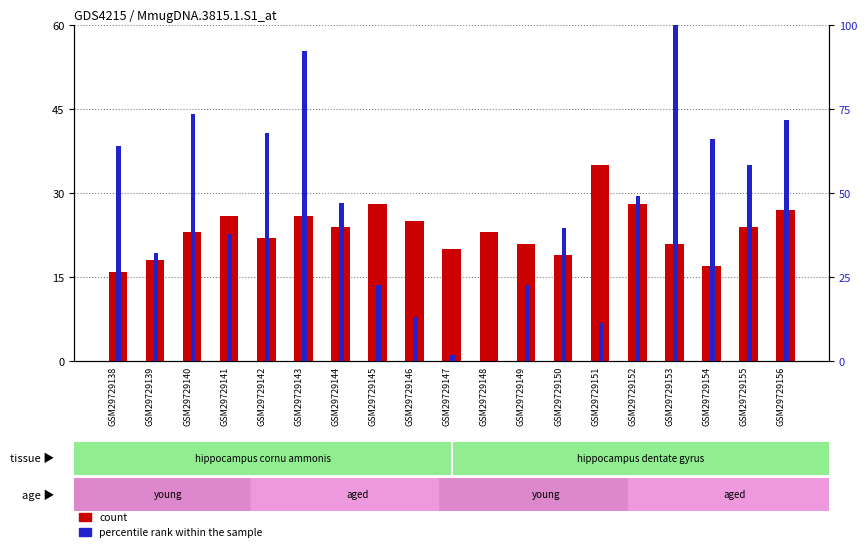

Is the value of percentile rank within the sample at GSM29729156 greater than the value of count at GSM29729148?

Yes